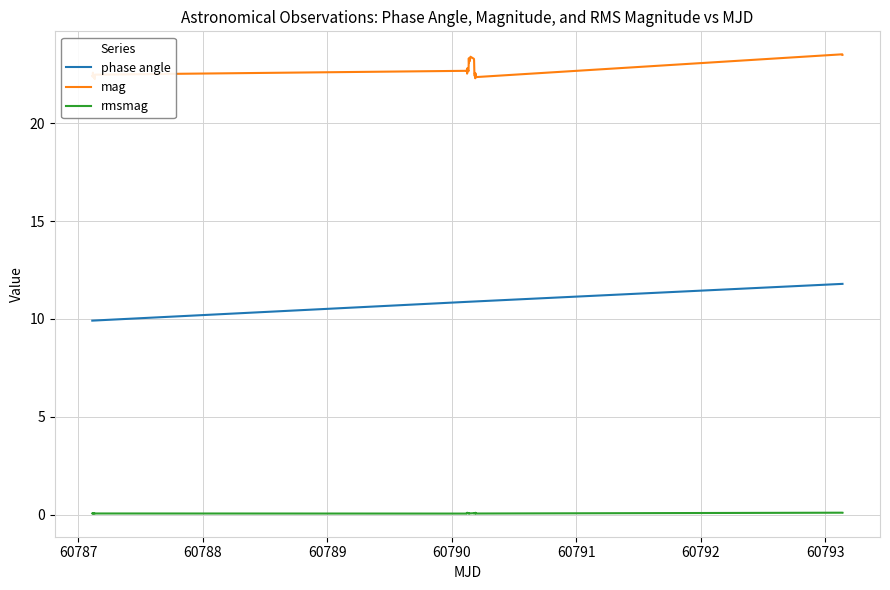

True or false: phase angle and mag cross at least once.

False